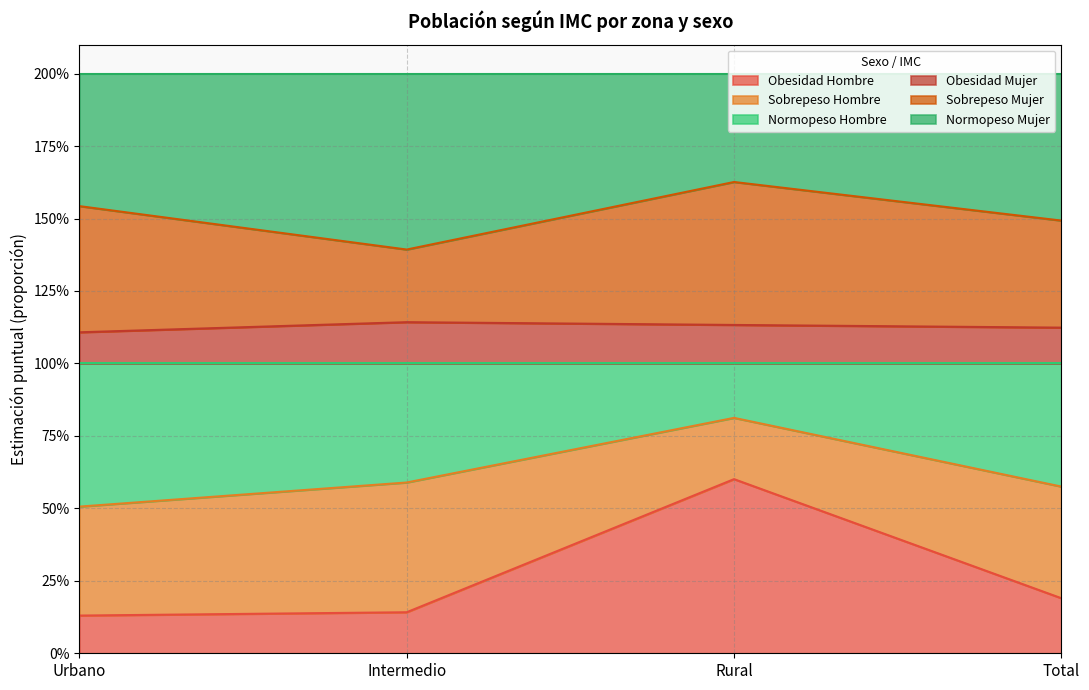

What position from the left is Intermedio?

2